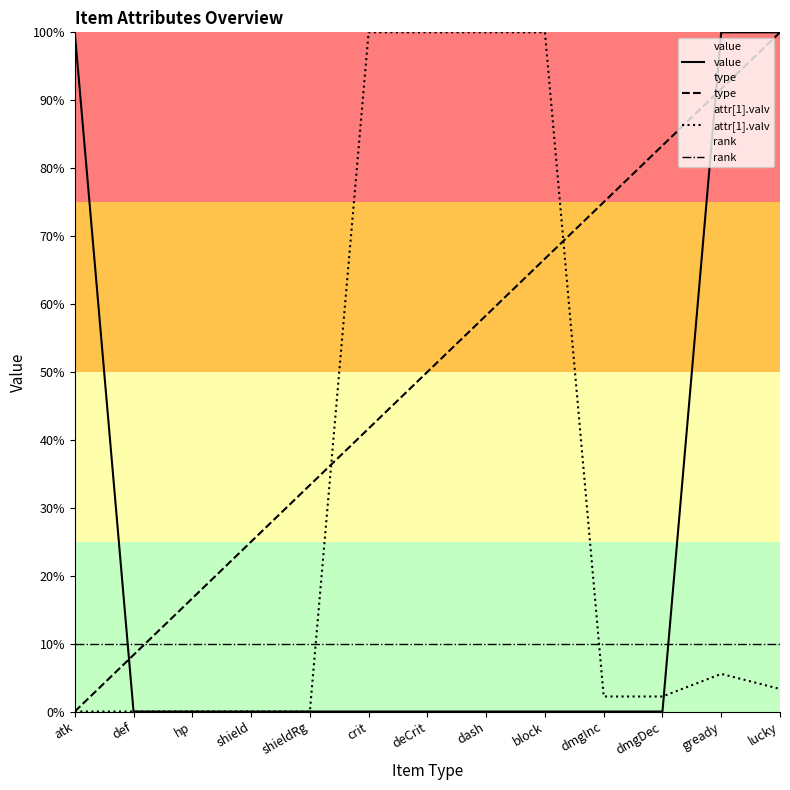

Which series has the largest range (max minus min)?

value